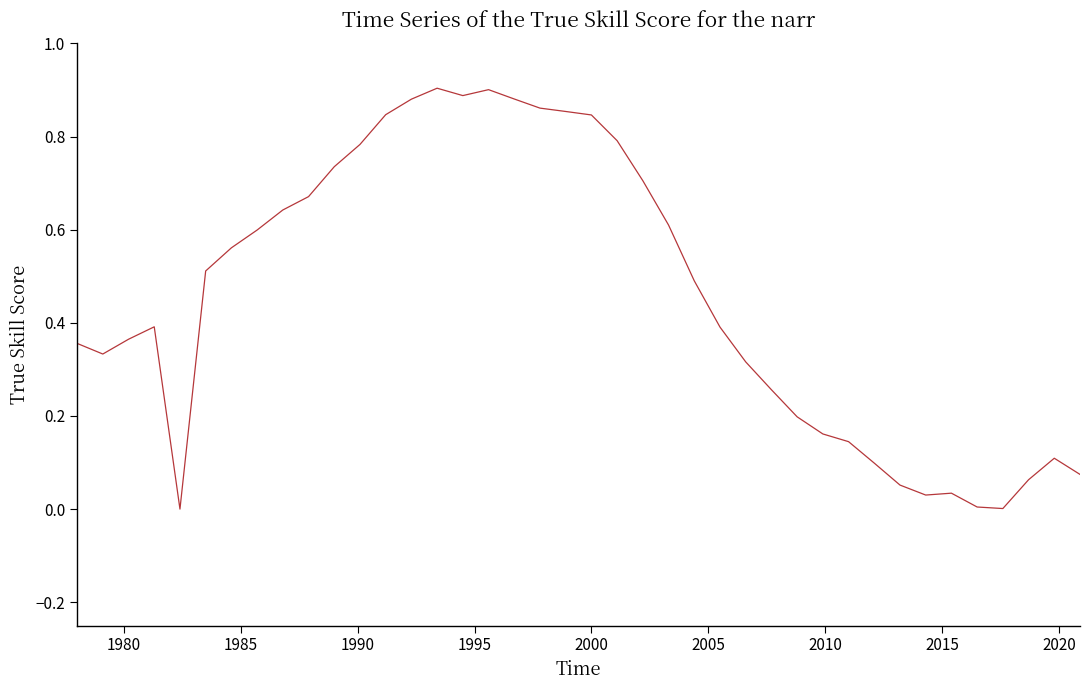

How many interior local peaks (higher than both neighbors) does the data have?

5